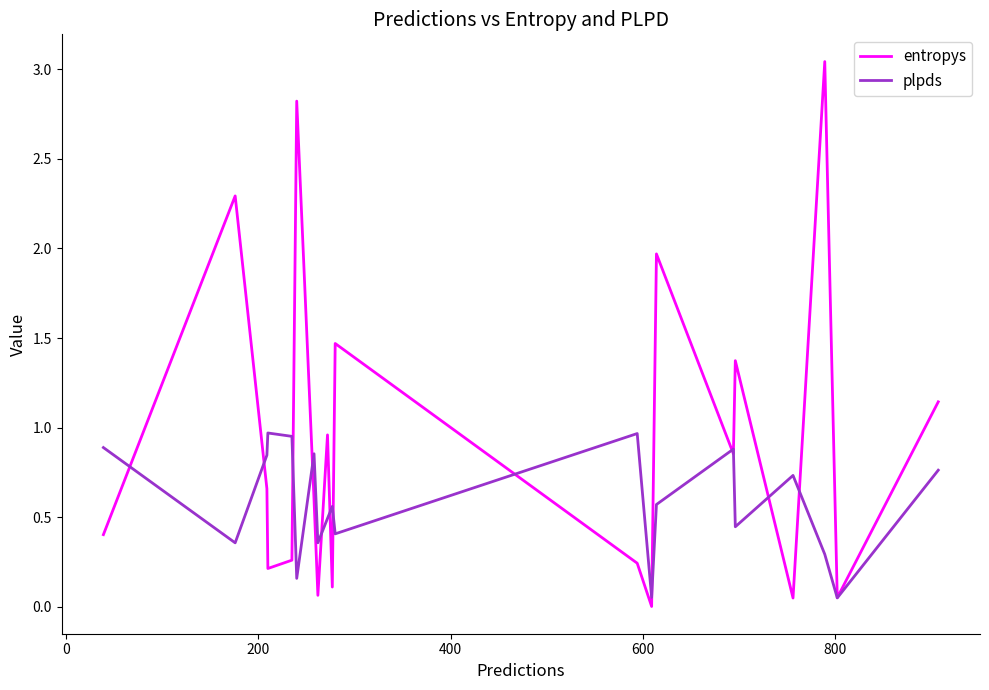

List the series in order of their overall mean, lowest first.

plpds, entropys